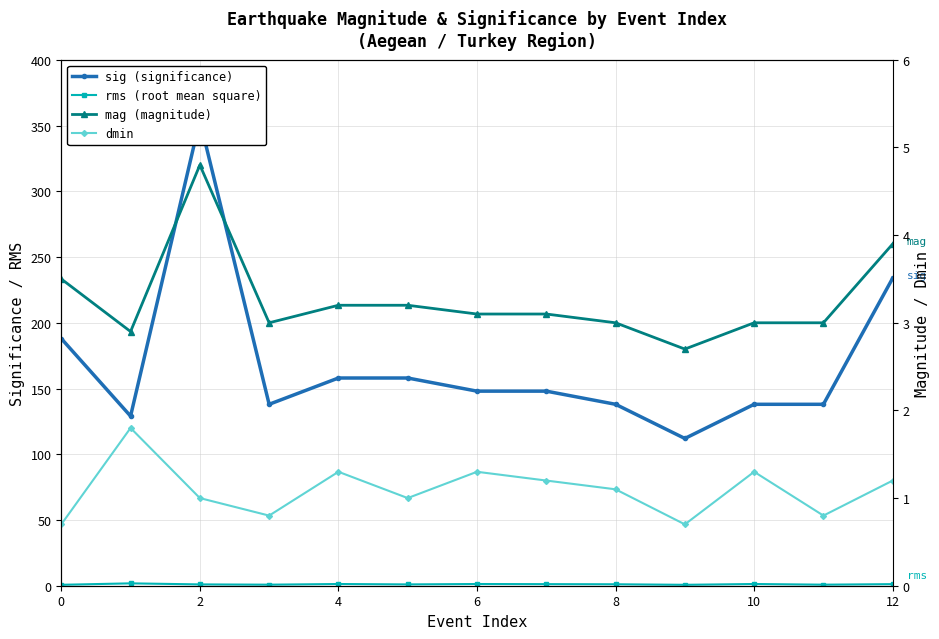

What is the sum of all dmin values?

14.2